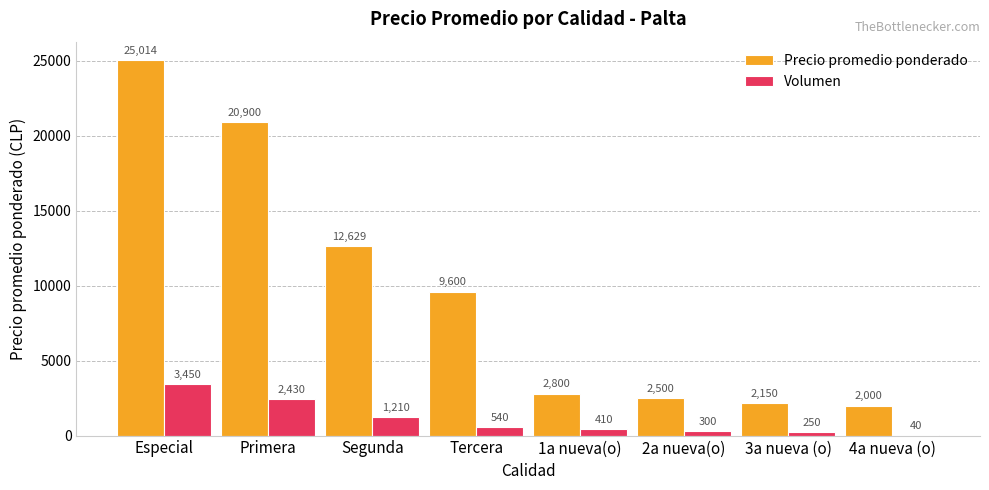

Which series changed the most between Tercera and 2a nueva(o)?

Precio promedio ponderado